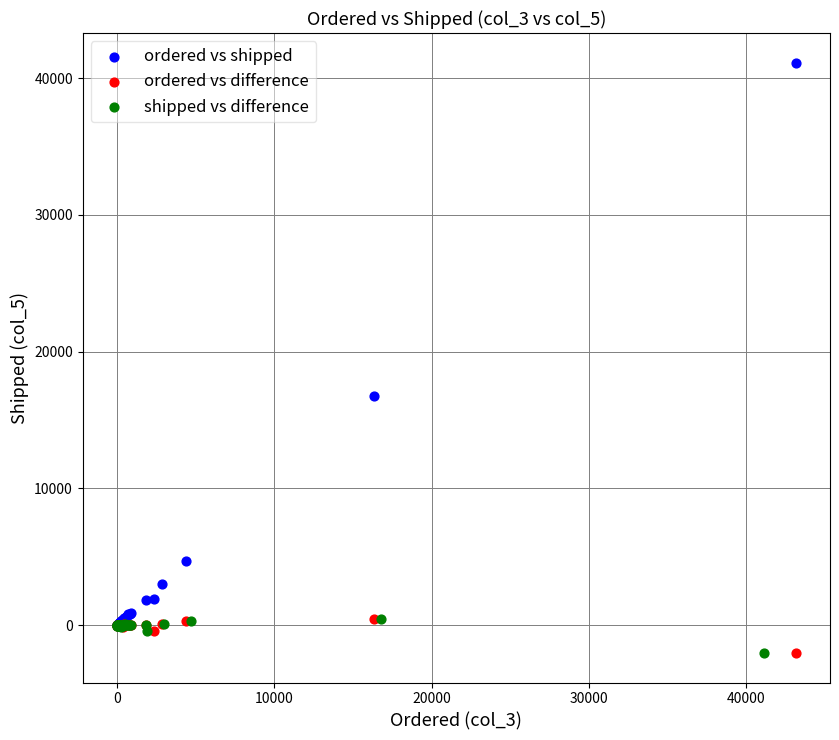

Which series has the largest Y range (max minus min)?

ordered vs shipped